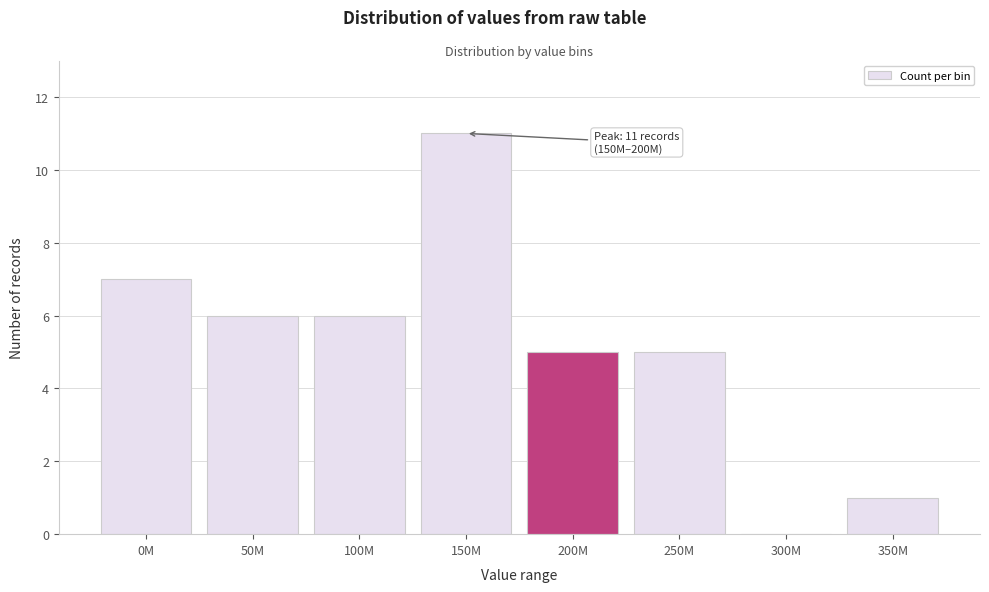

Reading right to left, list all the values displayed in this chart.

350M=1	300M=0	250M=5	200M=5	150M=11	100M=6	50M=6	0M=7